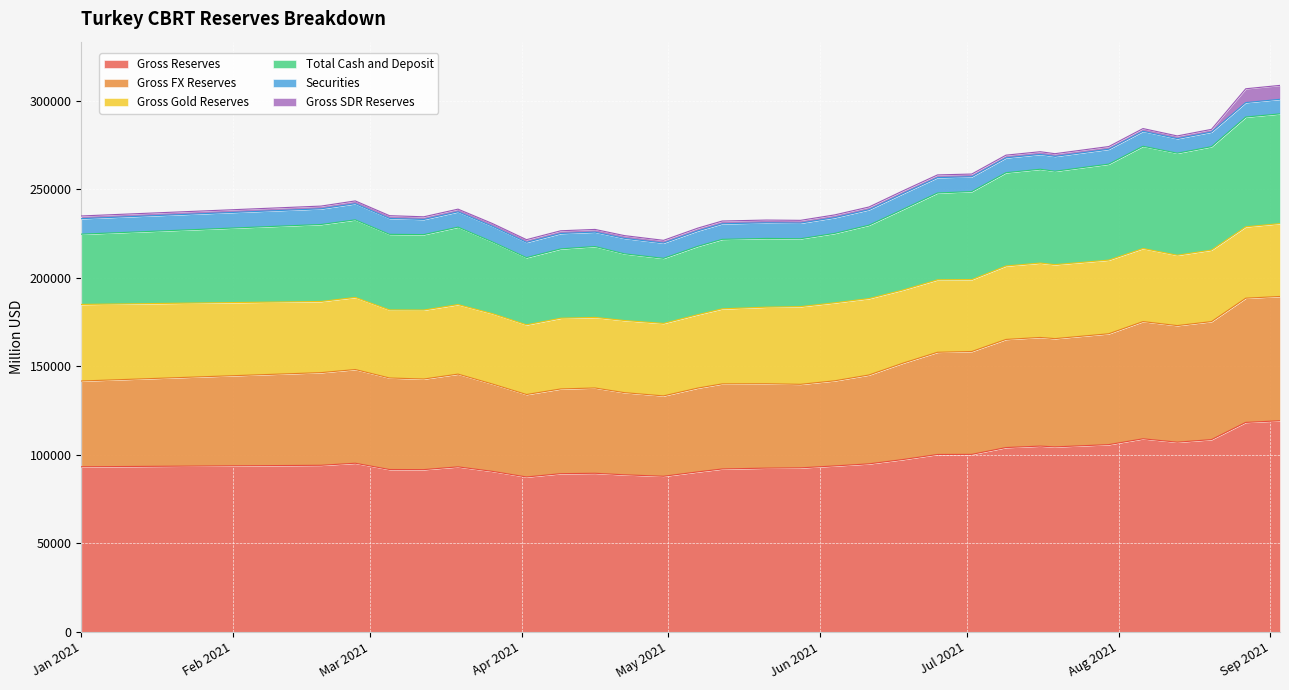

At which category does Total Cash and Deposit reach its first local valley?

2021-03-12